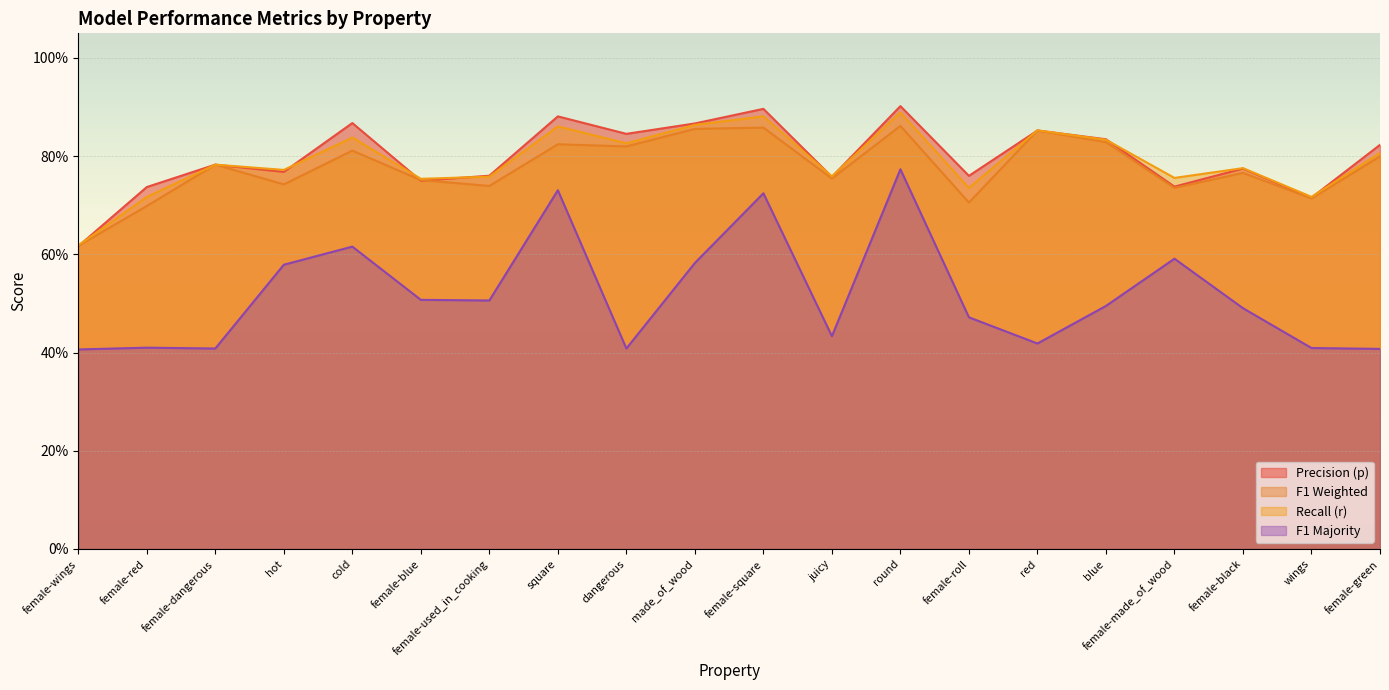

What is the label of the 18th point from the left?

female-black